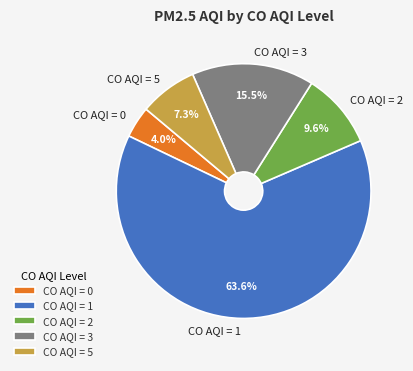

To the nearest percent, what is the difference between the largest and smallest slice percentages?

60%